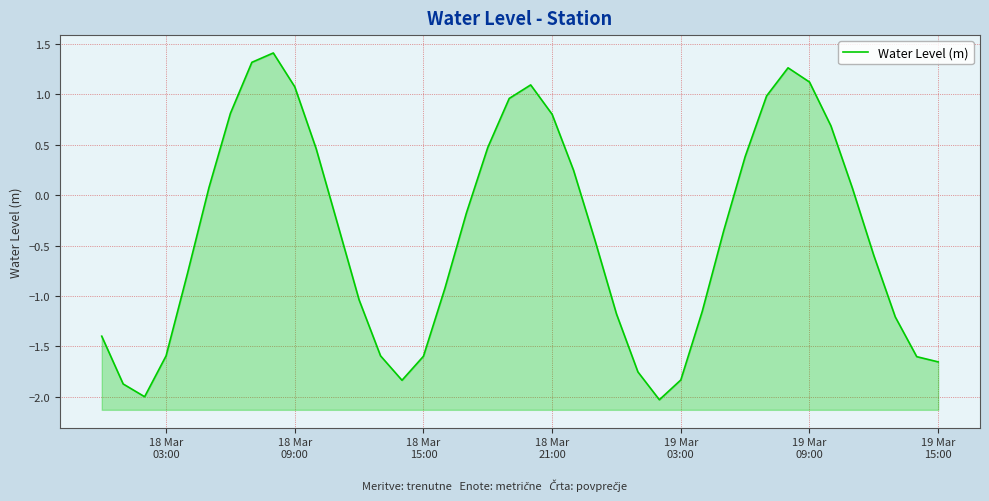

How many data points are above 0?

17